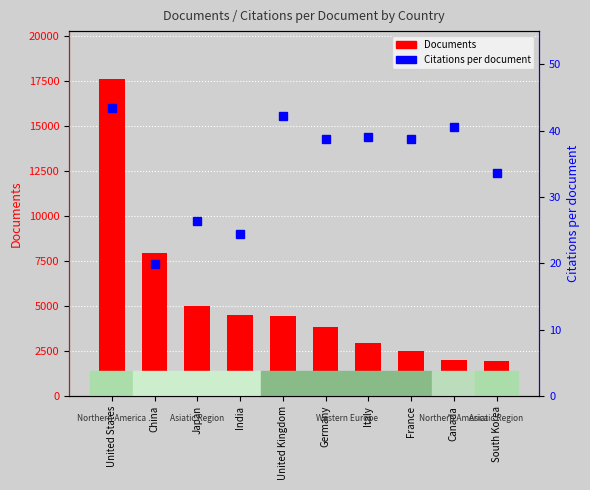

What is the sum of all Citations per document values?

347.1